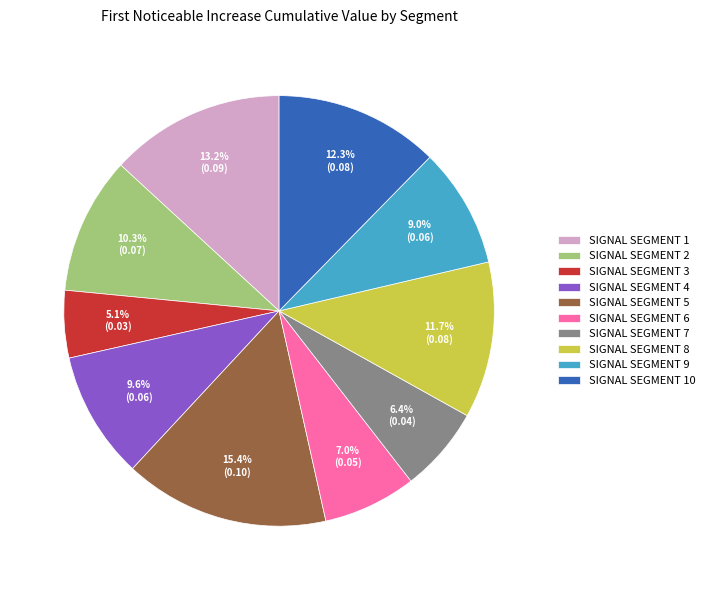

Rank the categories by value from lowest to highest.

SIGNAL SEGMENT 3, SIGNAL SEGMENT 7, SIGNAL SEGMENT 6, SIGNAL SEGMENT 9, SIGNAL SEGMENT 4, SIGNAL SEGMENT 2, SIGNAL SEGMENT 8, SIGNAL SEGMENT 10, SIGNAL SEGMENT 1, SIGNAL SEGMENT 5